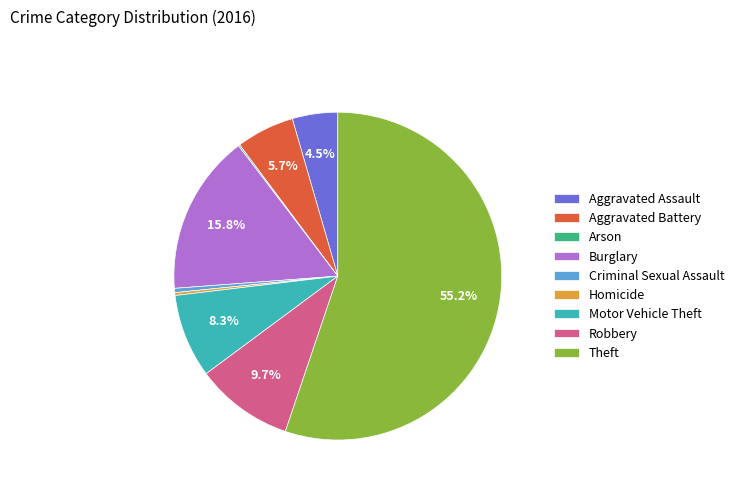

Is it true that Aggravated Battery is 1% of the pie?

False